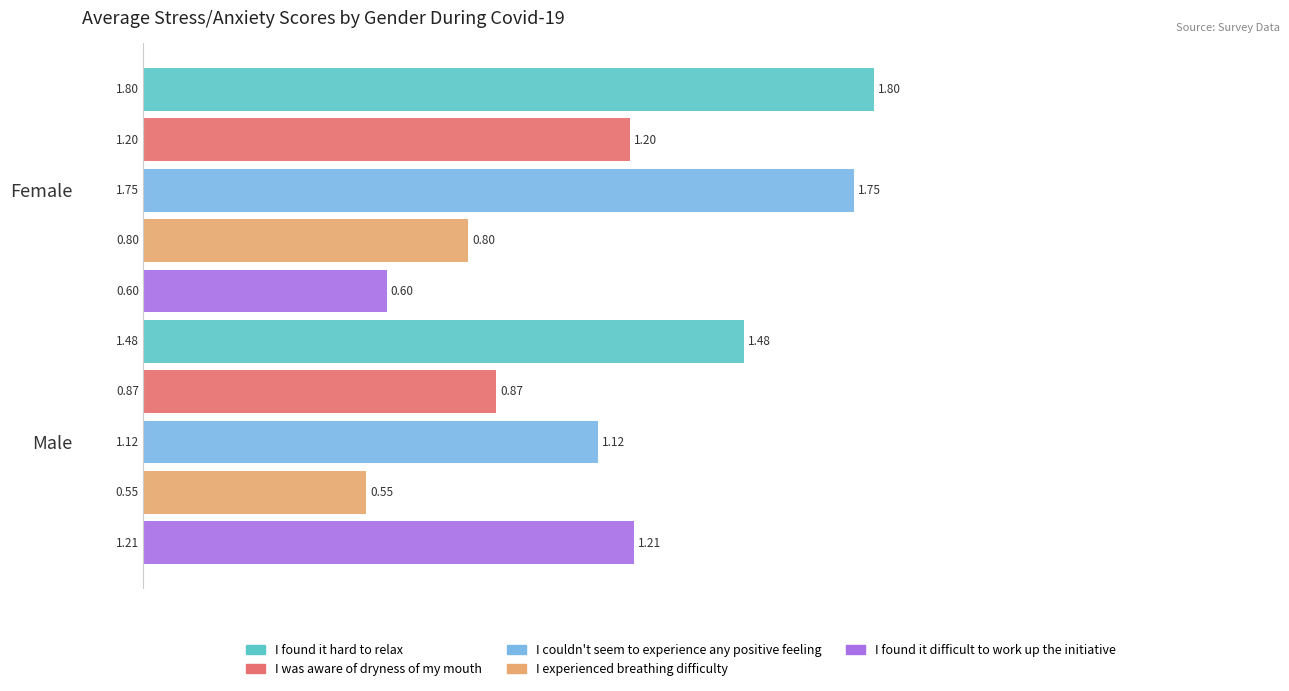

At which category is the sum across all series the highest?

Female